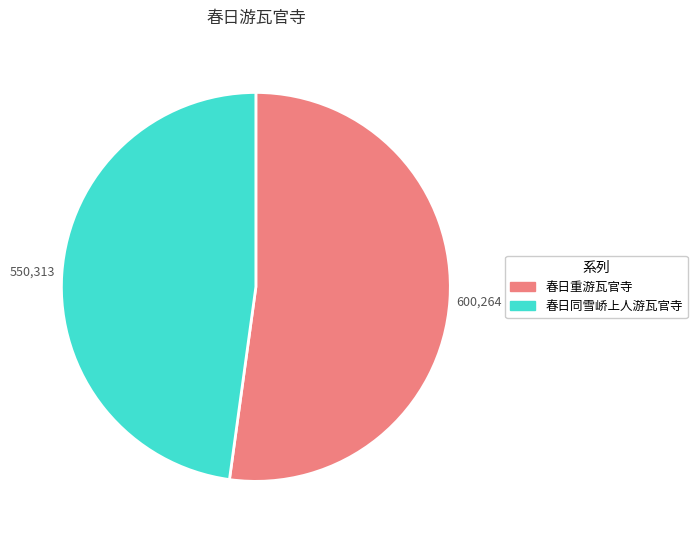

Approximately how many times larger is the value at 春日同雪峤上人游瓦官寺 compared to 春日重游瓦官寺?

0.9